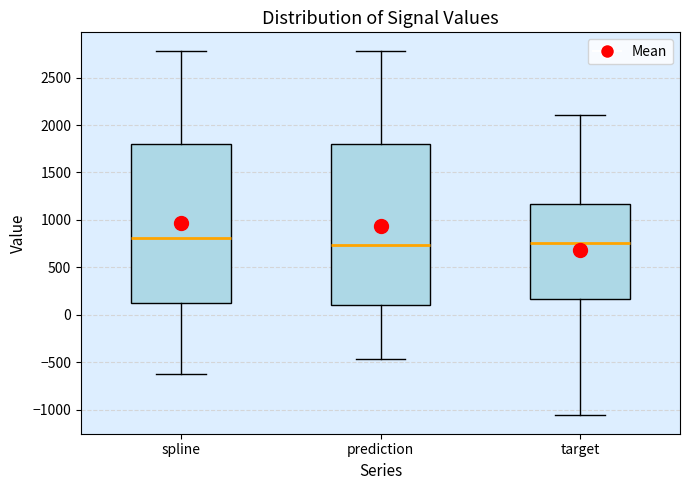

Where is the lower edge of the box for spline on the y-axis? The values are not printed on the chart, so give them approximately, as read against the axis.

100